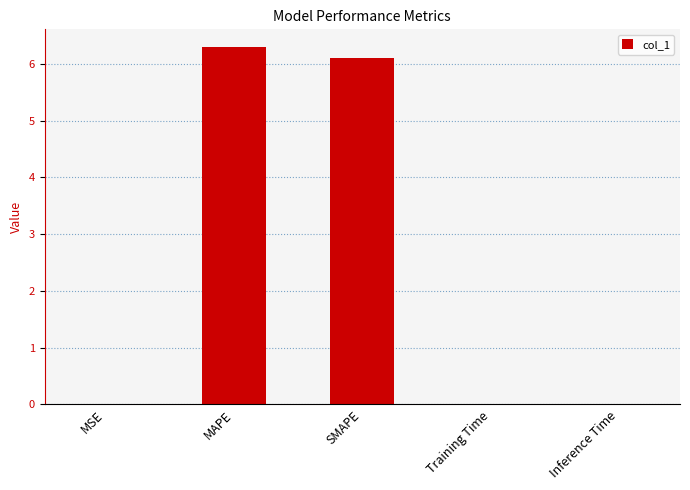

What is the sum of the values at MAPE and SMAPE?

12.4